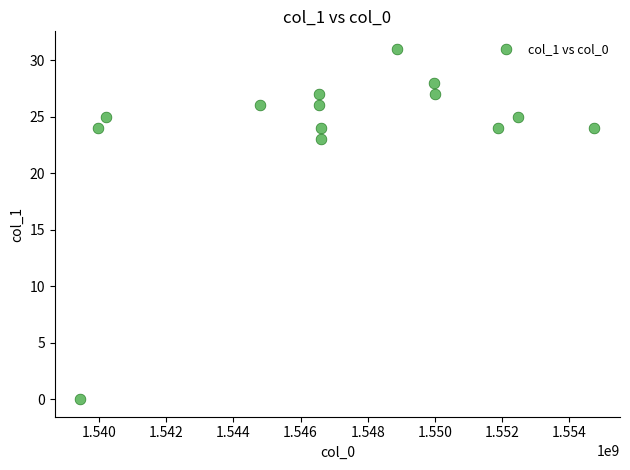

What is the range of X values (max minus min)?

15299550